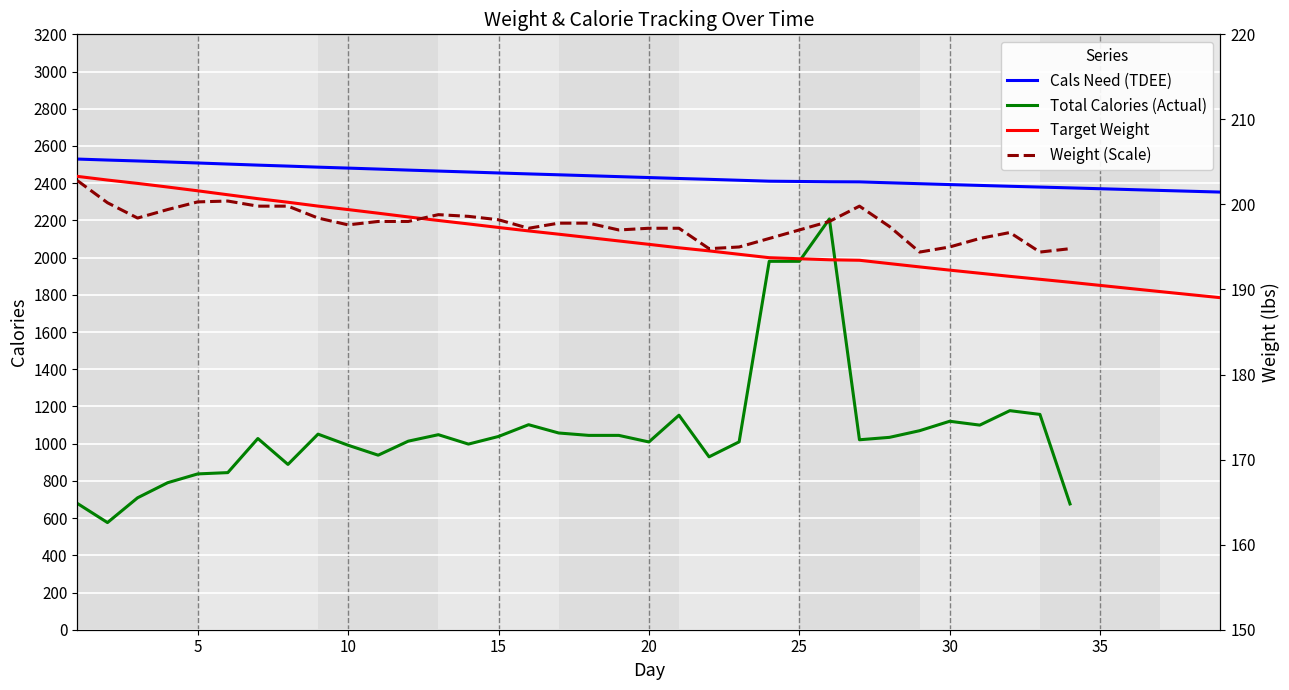

True or false: Weight (Scale) and Total Calories (Actual) cross at least once.

False